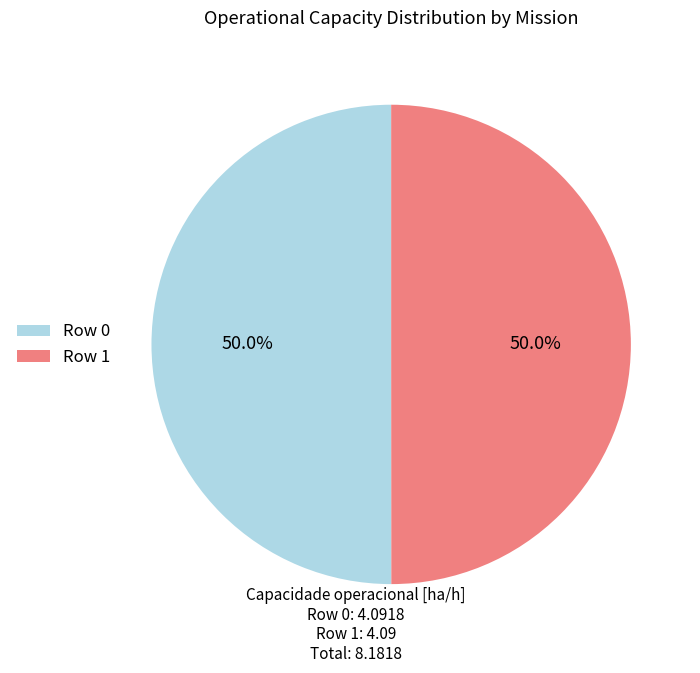

What is the ratio of the value at Row 1 to the value at Row 0?

1.0